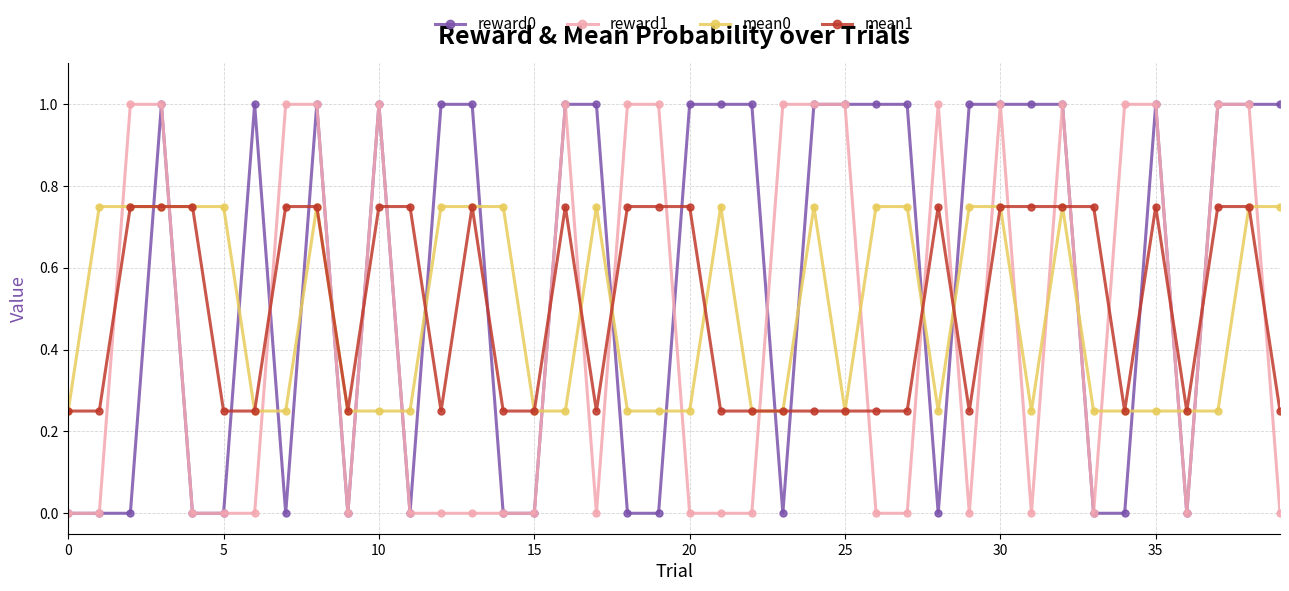

True or false: mean1 has more than 2 points higher than both neighbors.

True